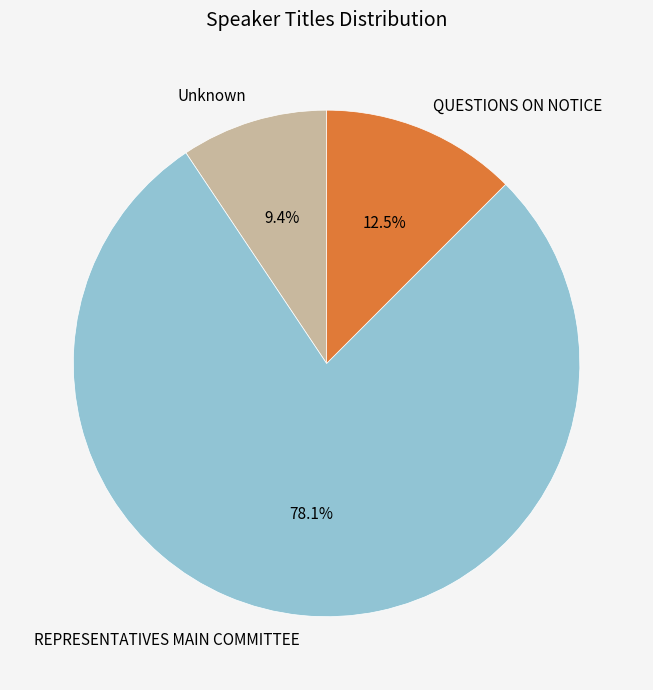

Rank the categories by value from highest to lowest.

REPRESENTATIVES MAIN COMMITTEE, QUESTIONS ON NOTICE, Unknown